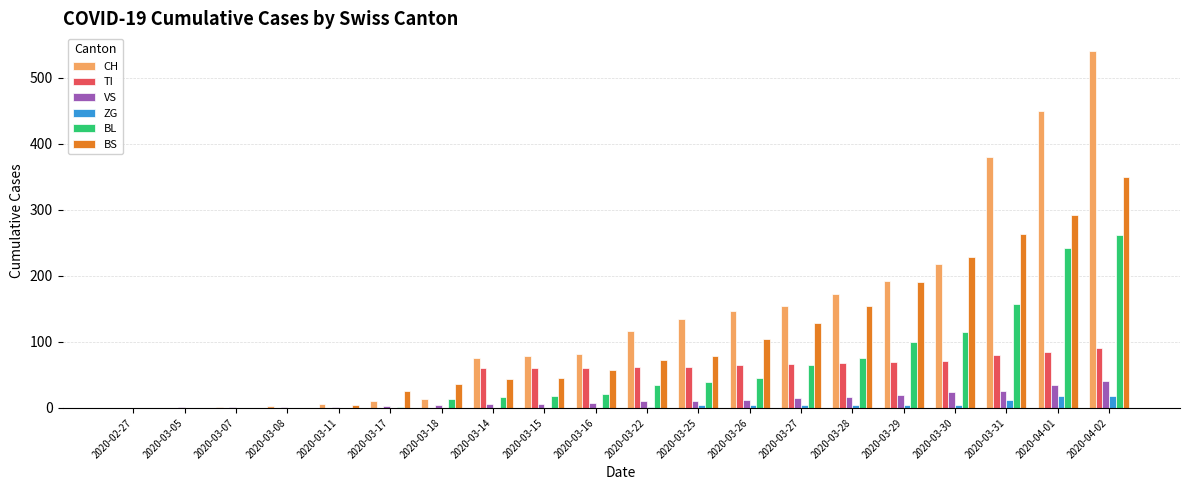

What is the greatest value displayed?

540